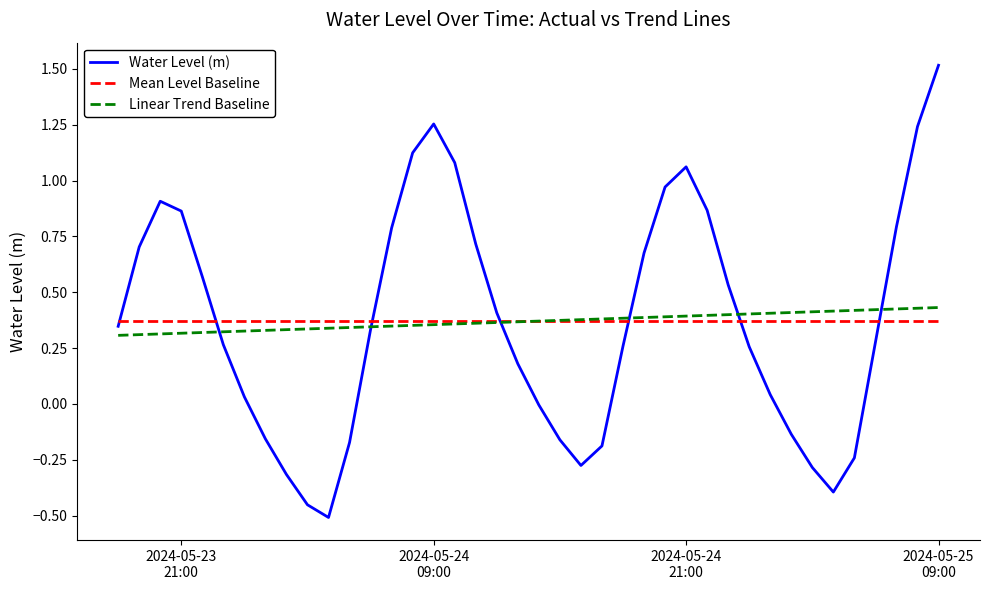

Which series has the largest range (max minus min)?

Water Level (m)